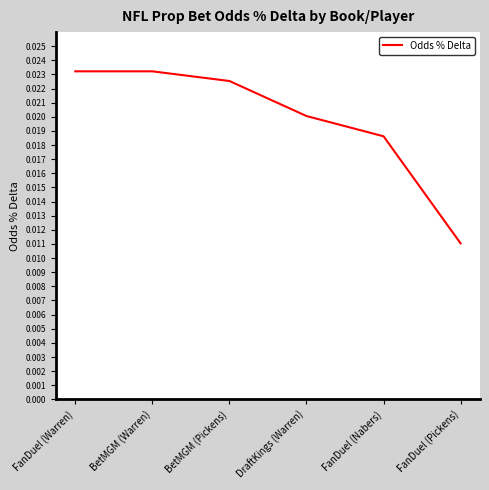

How many series are shown in this chart?

1